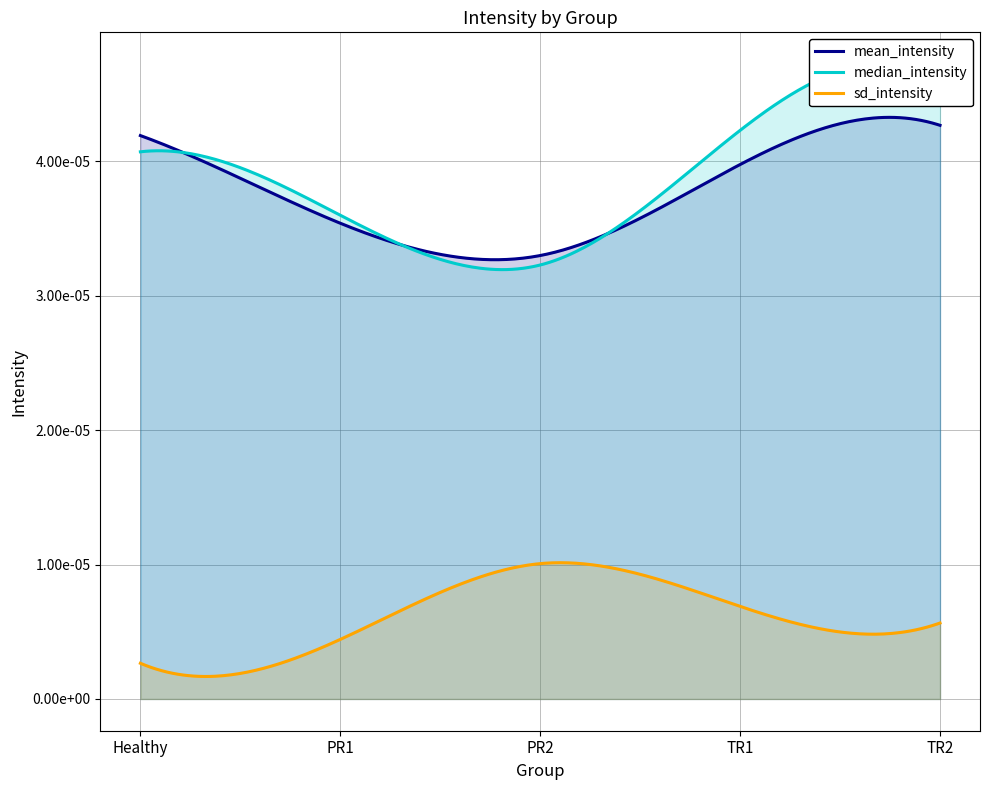

Where is sd_intensity nearest to the value 0?

Healthy